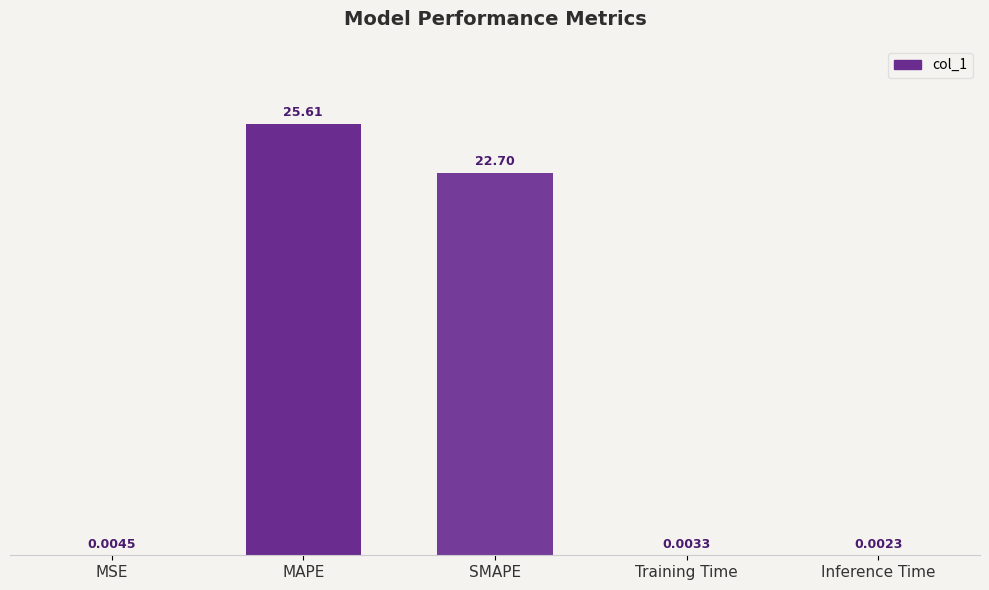

At which label is the value closest to 12?

SMAPE